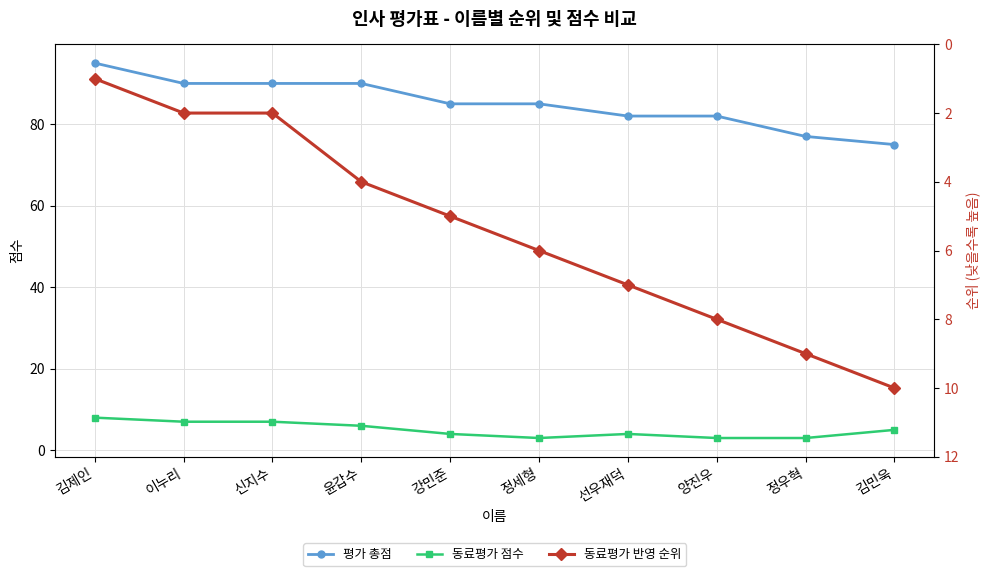

What is the minimum value for 평가 총점?

75